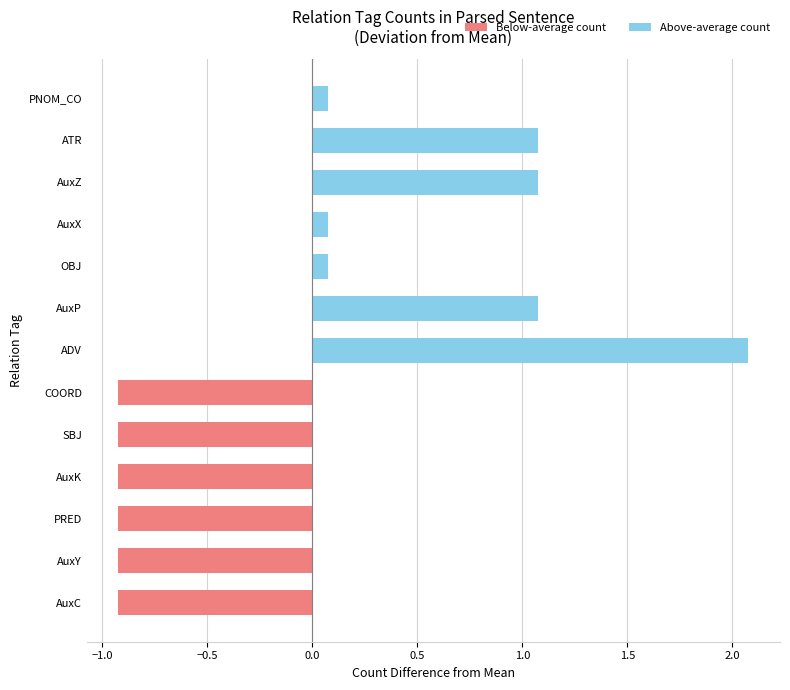

True or false: the data shows 2 at AuxC.

False